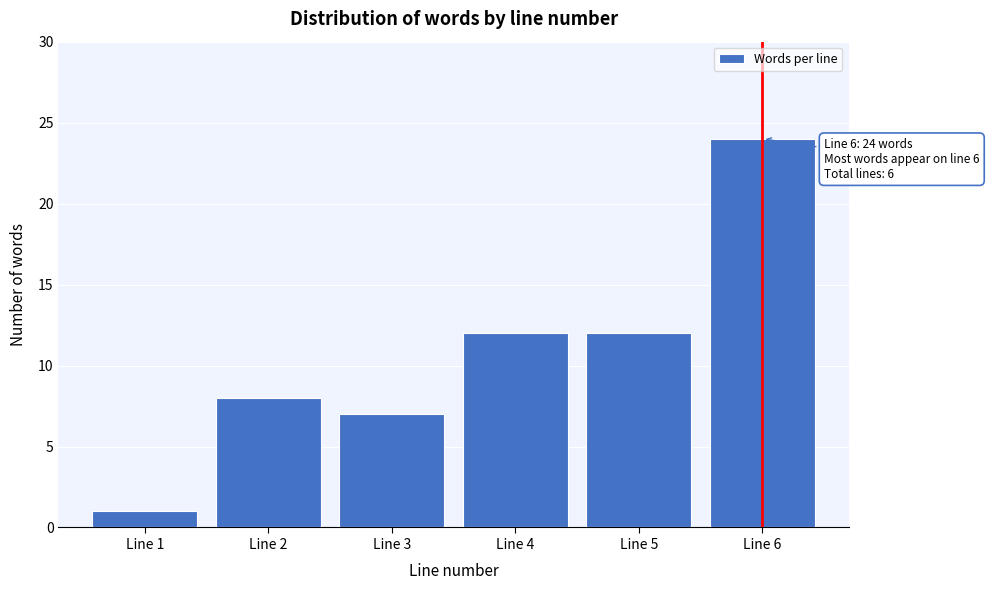

Reading left to right, list all the values displayed in this chart.

Line 1=1	Line 2=8	Line 3=7	Line 4=12	Line 5=12	Line 6=24